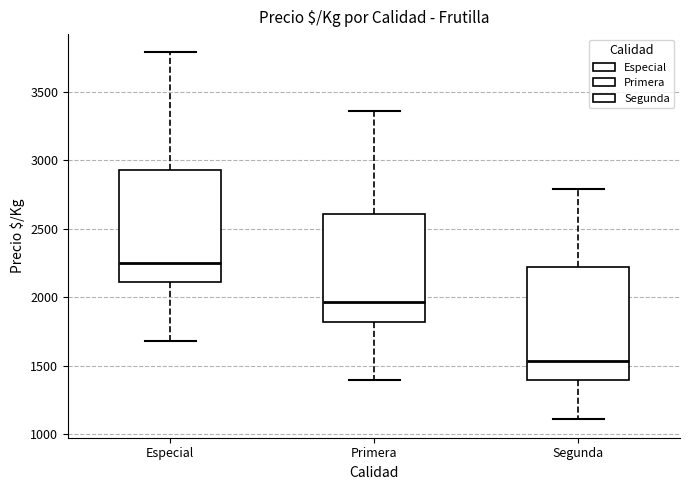

Where does the lower whisker of the box for Especial end on the y-axis? The values are not printed on the chart, so give them approximately, as read against the axis.

1700